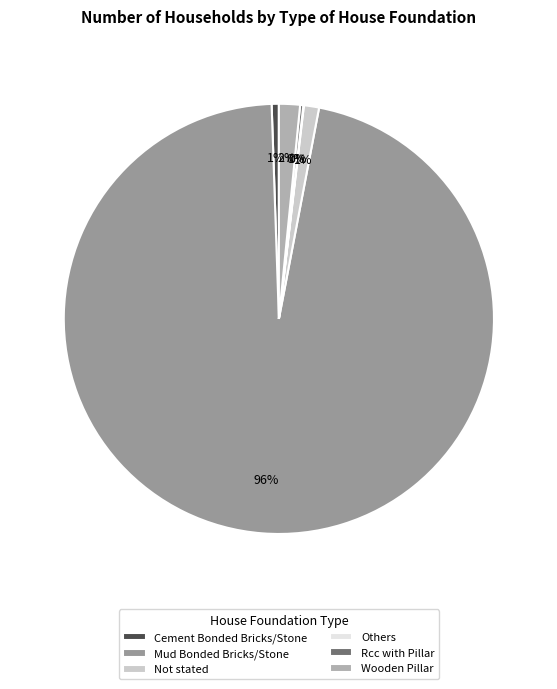

To the nearest percent, what is the combined percentage of Wooden Pillar and Cement Bonded Bricks/Stone?

2%